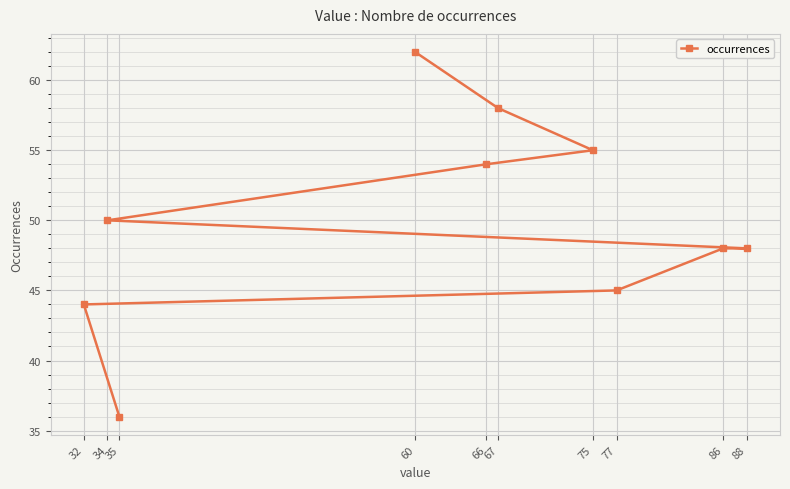

Reading left to right, list all the values displayed in this chart.

32=44	34=50	35=36	60=62	66=54	67=58	75=55	77=45	86=48	88=48